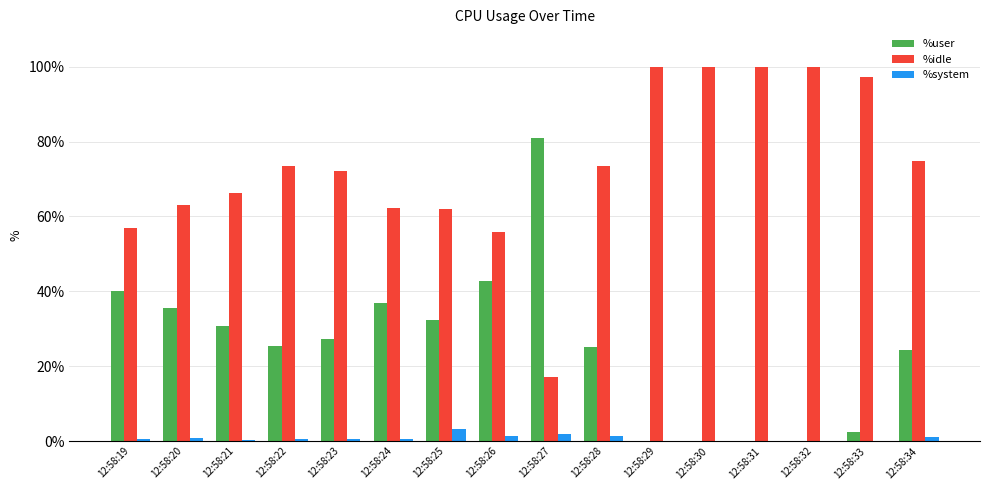

Which series has the largest total across all categories?

%idle